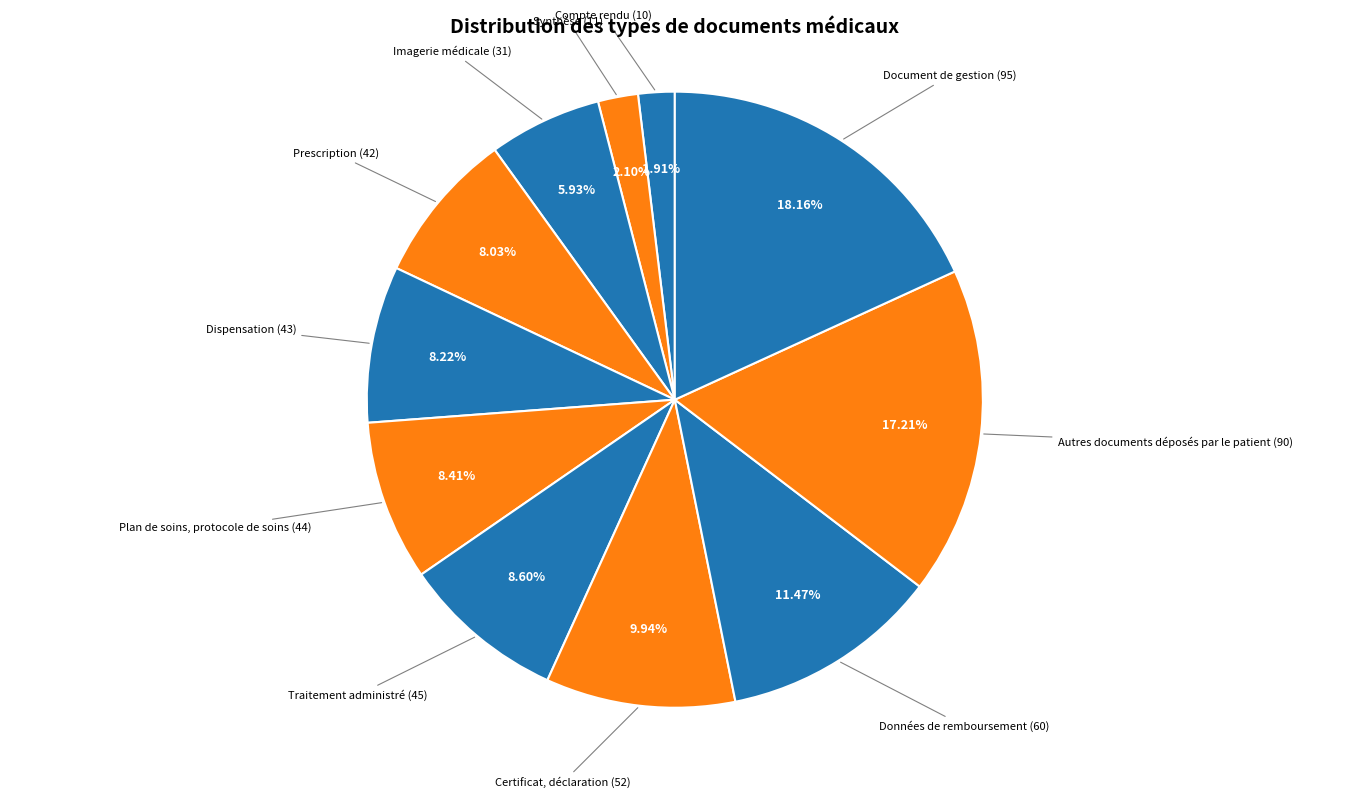

How many segments does this pie chart have?

11